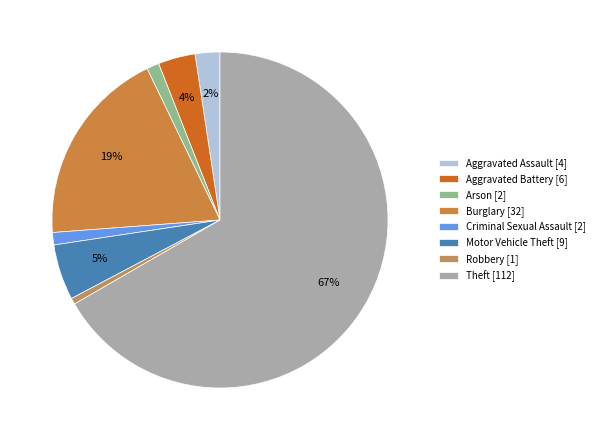

What is the majority slice?

Theft